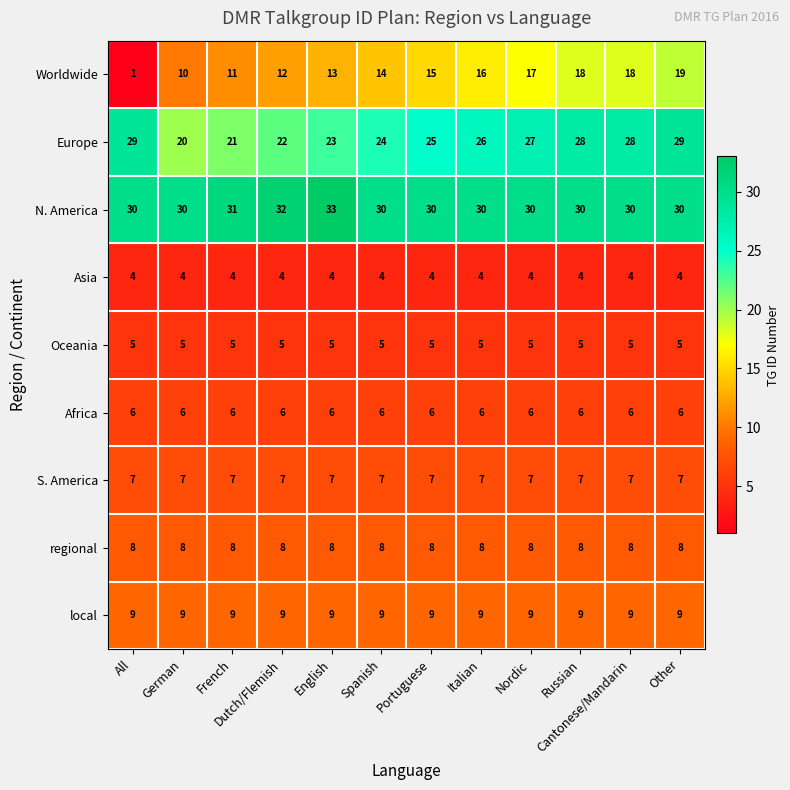

Which category has the lowest value across all series?

All